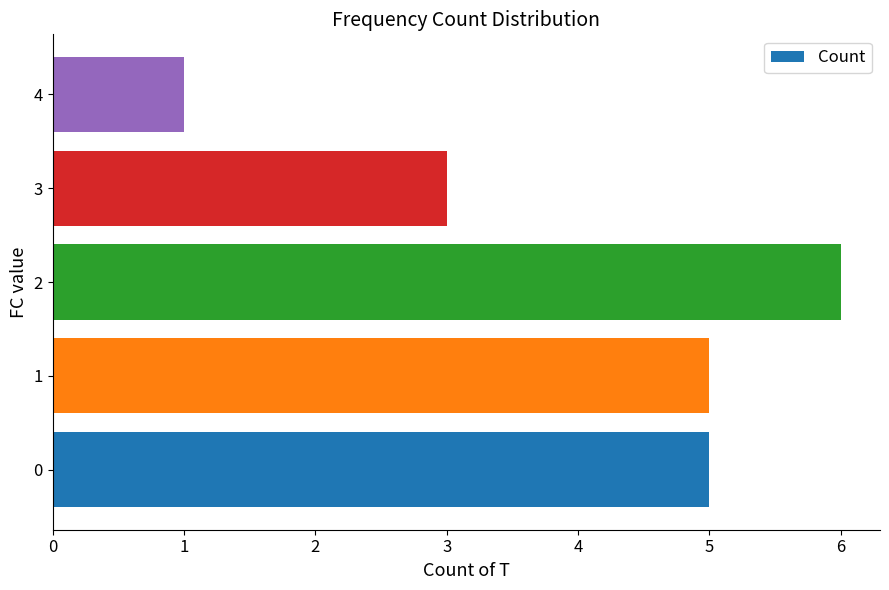

What is the change in value from 1 to 4?

-4